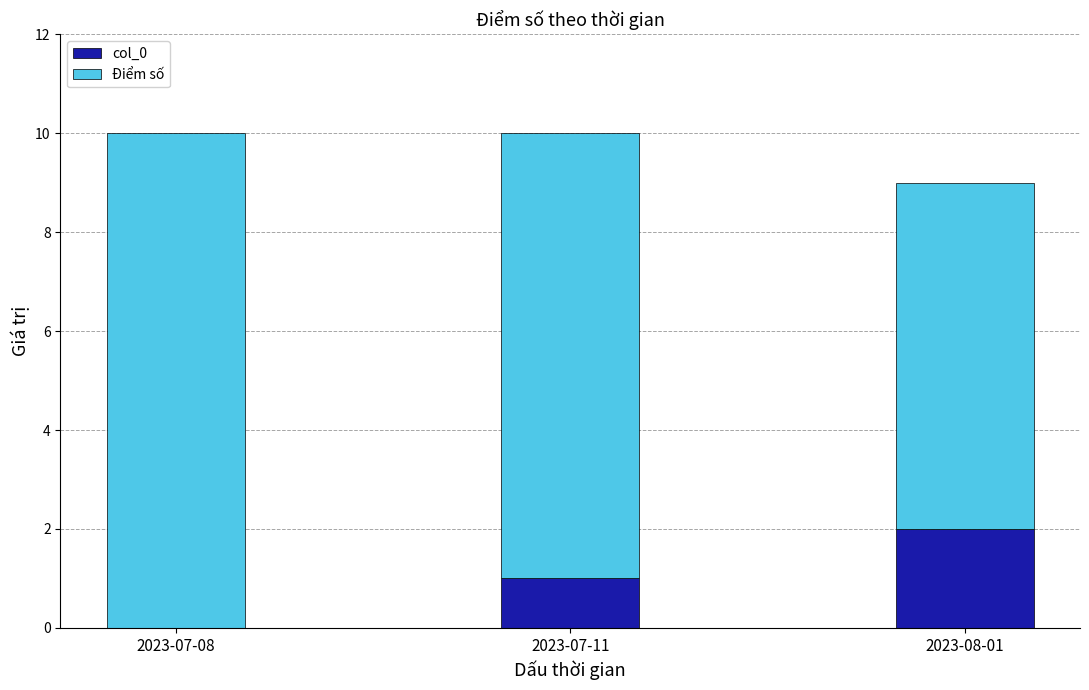

What is the total value across all series at 2023-07-08?

10